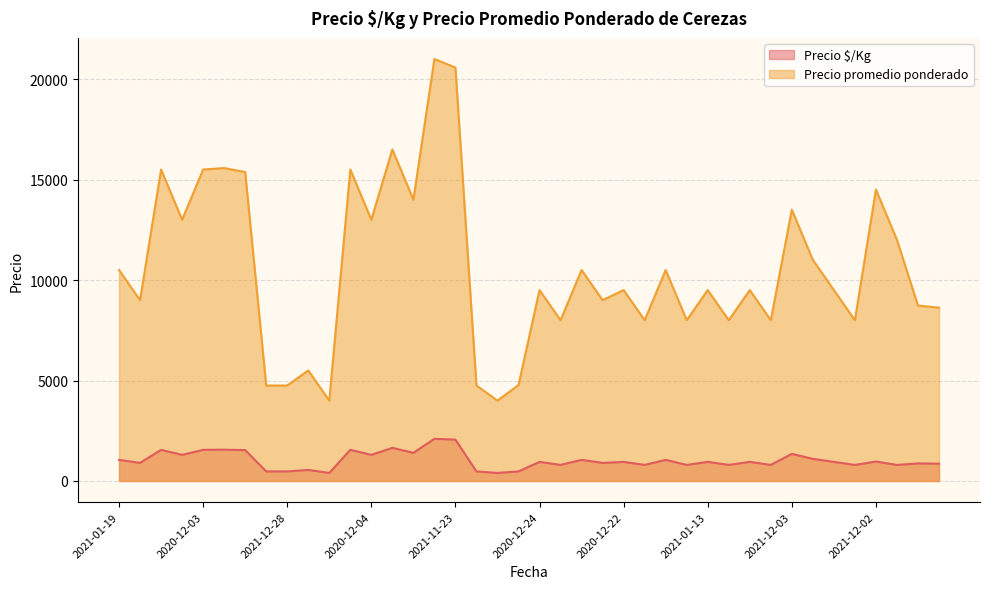

Which series has the largest range (max minus min)?

Precio promedio ponderado